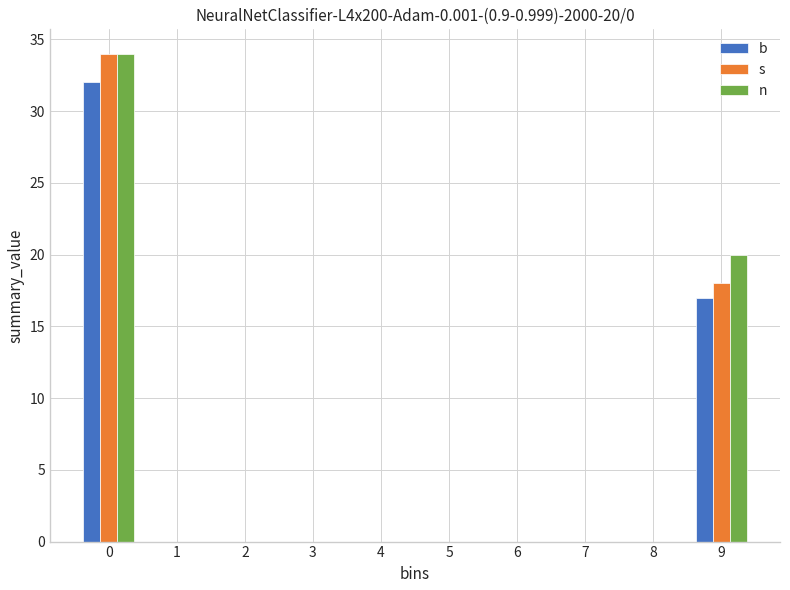

Reading left to right, list all the values displayed in this chart.

b: 0=32	1=0	2=0	3=0	4=0	5=0	6=0	7=0	8=0	9=17
s: 0=34	1=0	2=0	3=0	4=0	5=0	6=0	7=0	8=0	9=18
n: 0=34	1=0	2=0	3=0	4=0	5=0	6=0	7=0	8=0	9=20